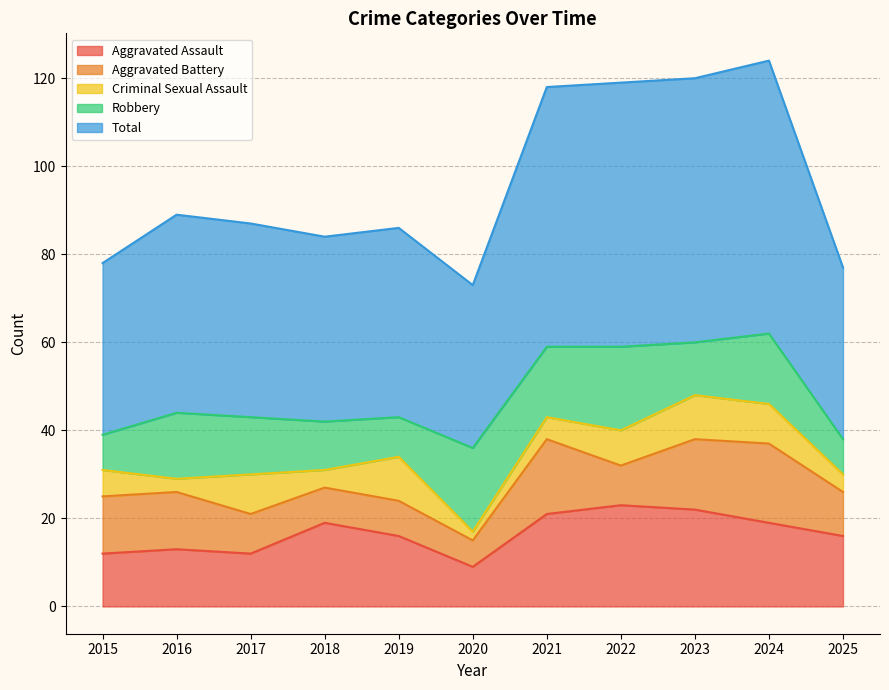

How many data points in Criminal Sexual Assault are less than 6?

5